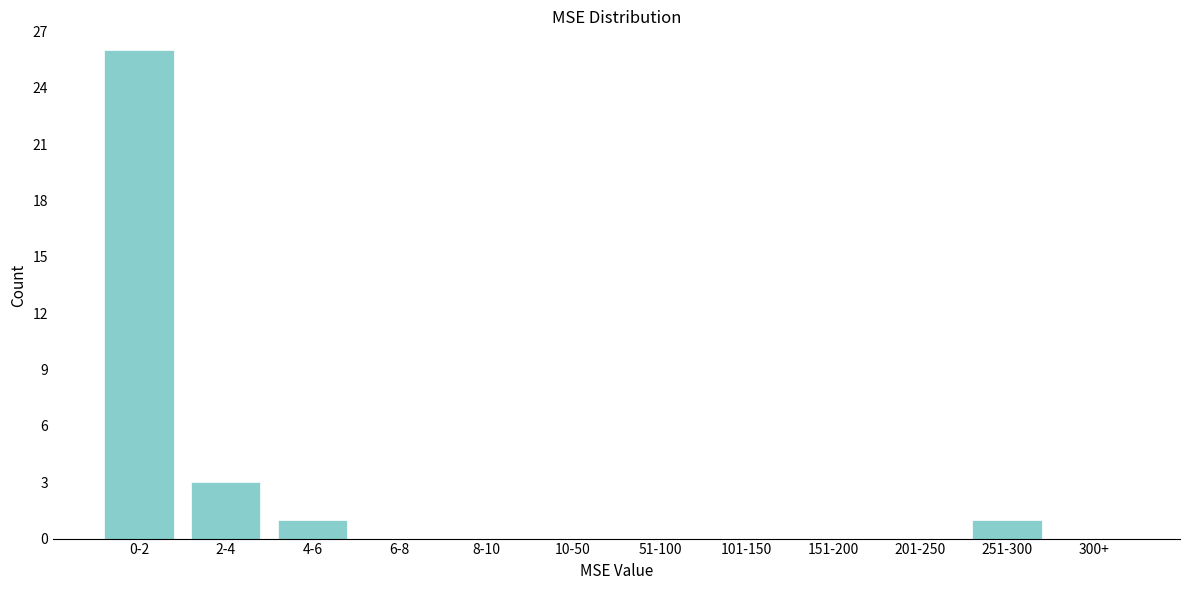

Reading left to right, transcribe all the data shown in this chart.

0-2=26	2-4=3	4-6=1	6-8=0	8-10=0	10-50=0	51-100=0	101-150=0	151-200=0	201-250=0	251-300=1	300+=0